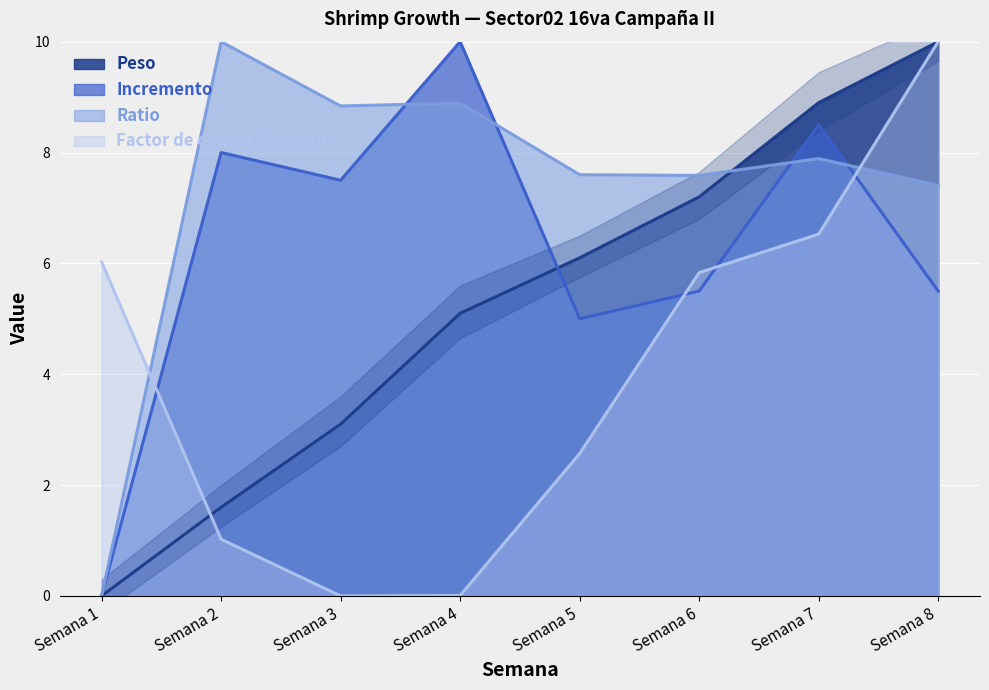

What is the sum of all Peso values?

42.0